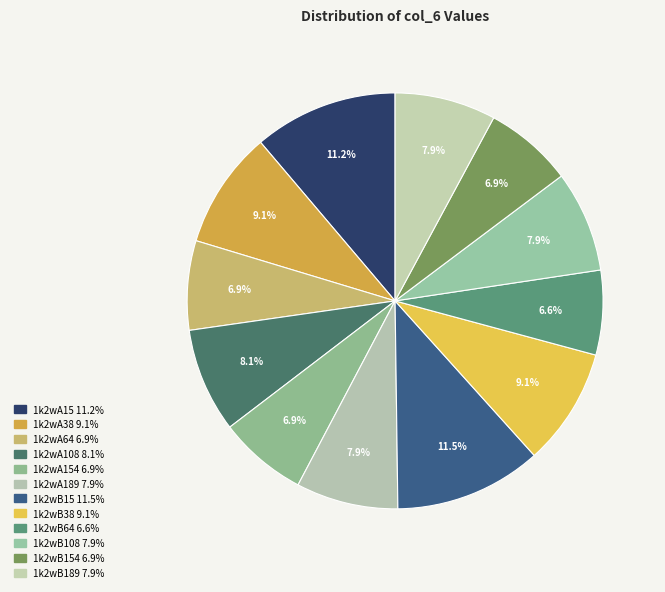

How many slices are in this pie chart?

12